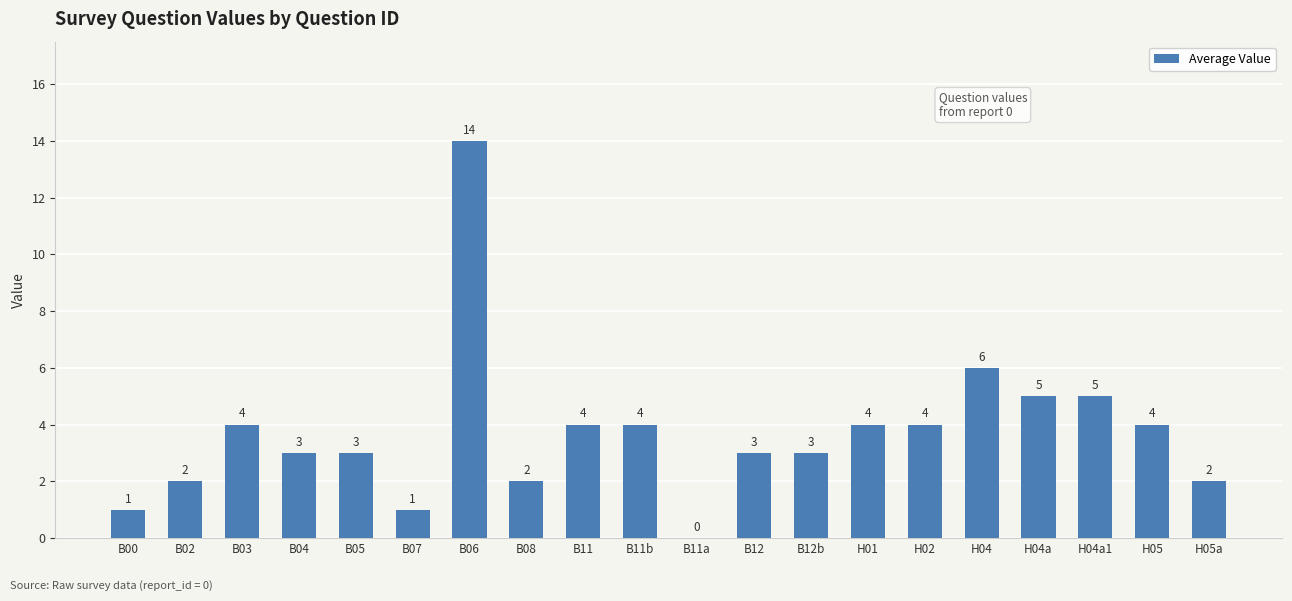

What is the sum of all values?

74